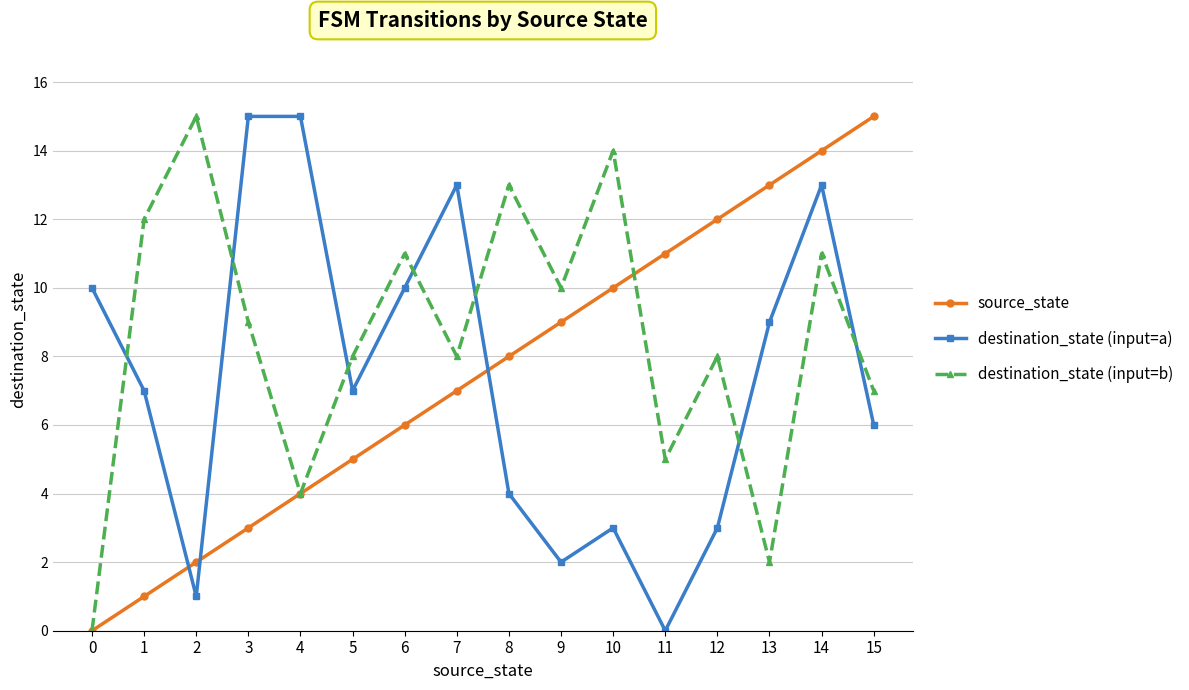

At which label is destination_state (input=b) closest to 7?

15